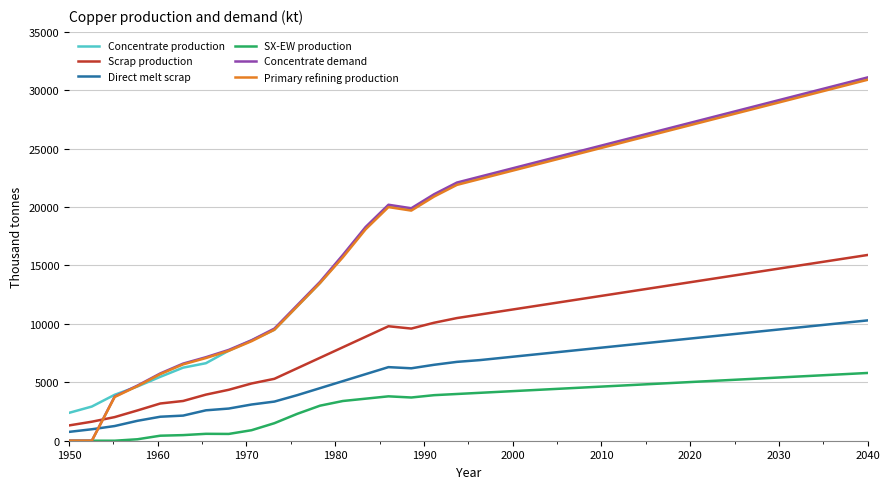

What is the maximum value for SX-EW production?

5800.0